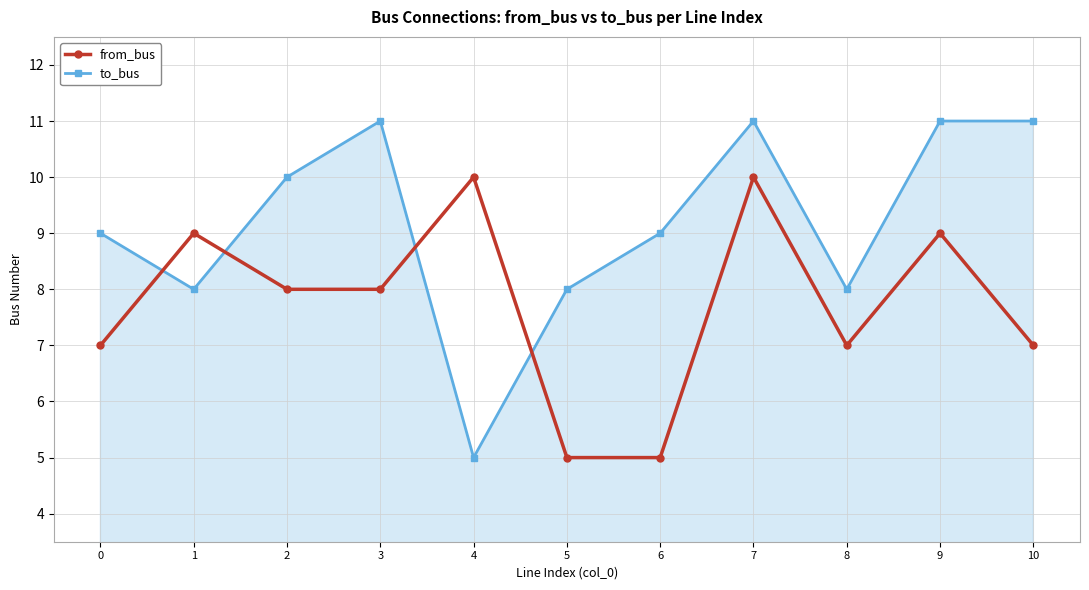

Count the number of data series in this chart.

2